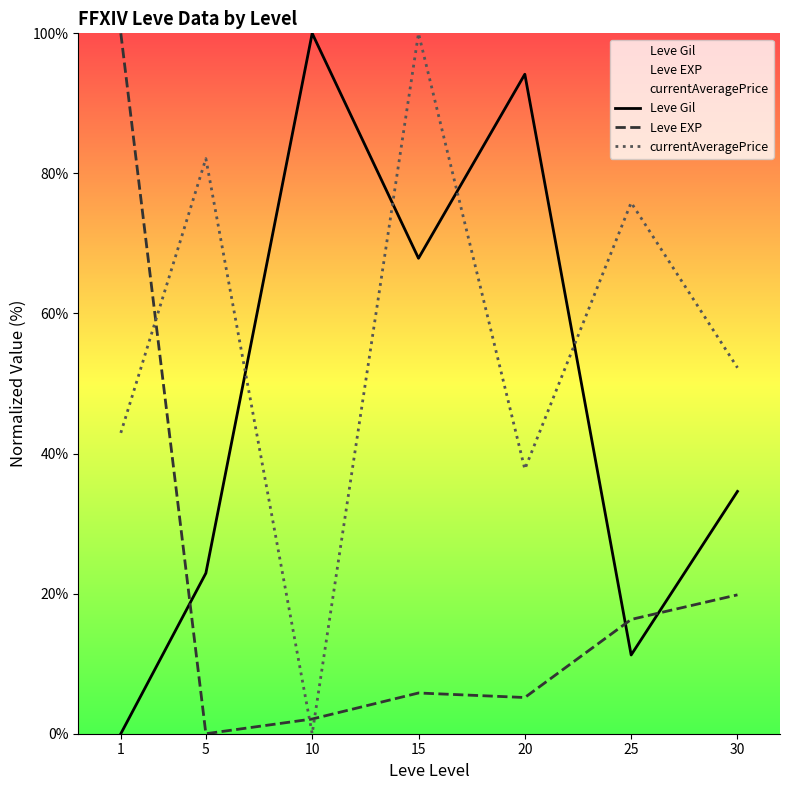

Which category has the highest value in the Leve EXP series?

1